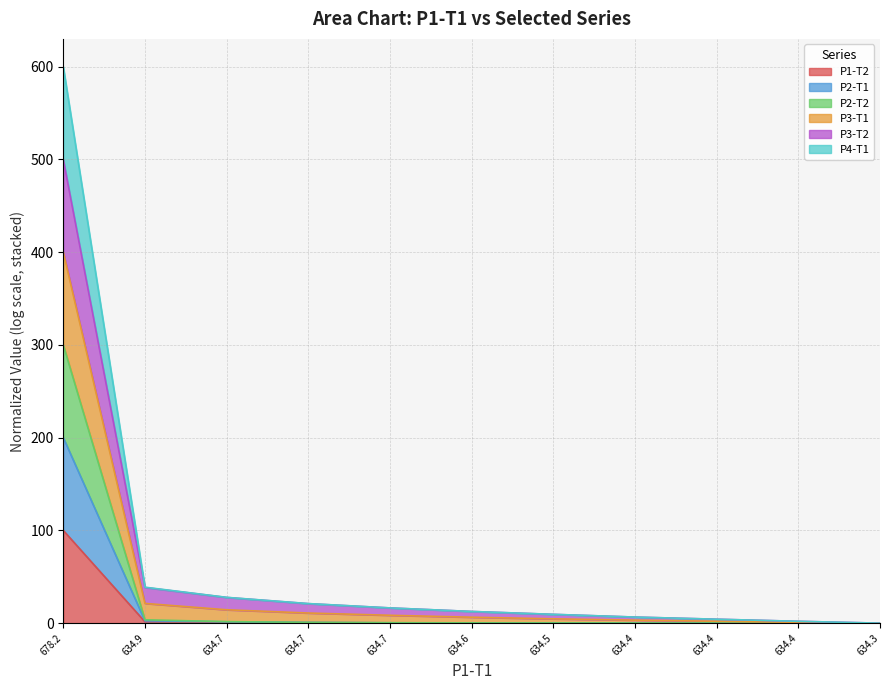

List the series in order of their overall mean, highest first.

P3-T2, P4-T1, P3-T1, P2-T1, P2-T2, P1-T2